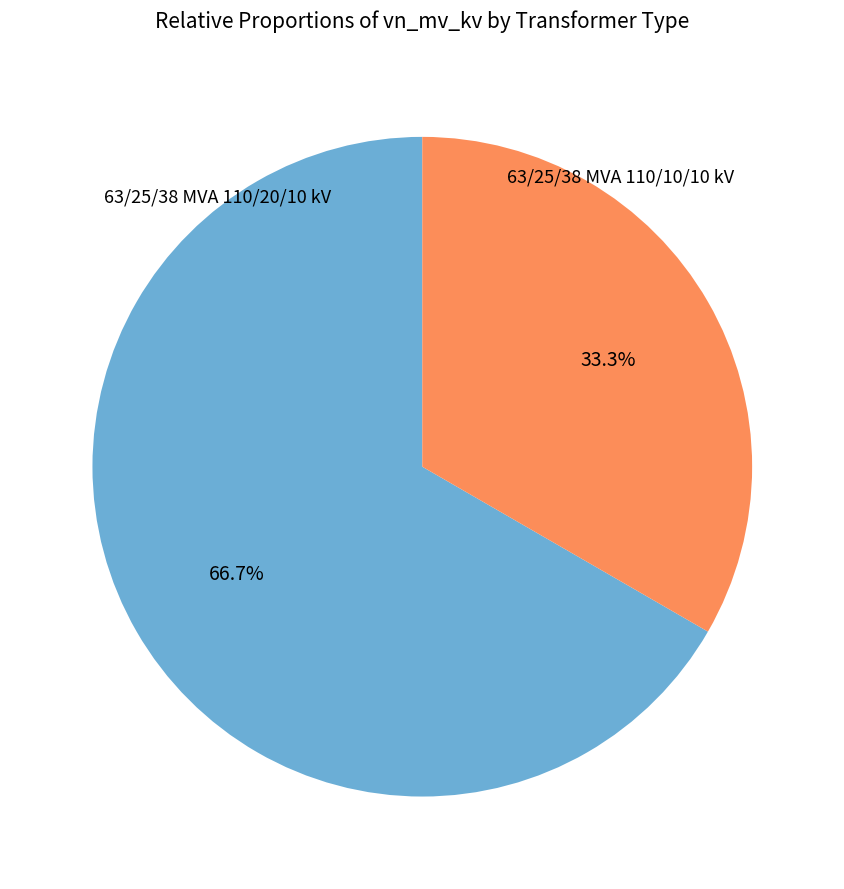

Count the number of slices in the pie.

2